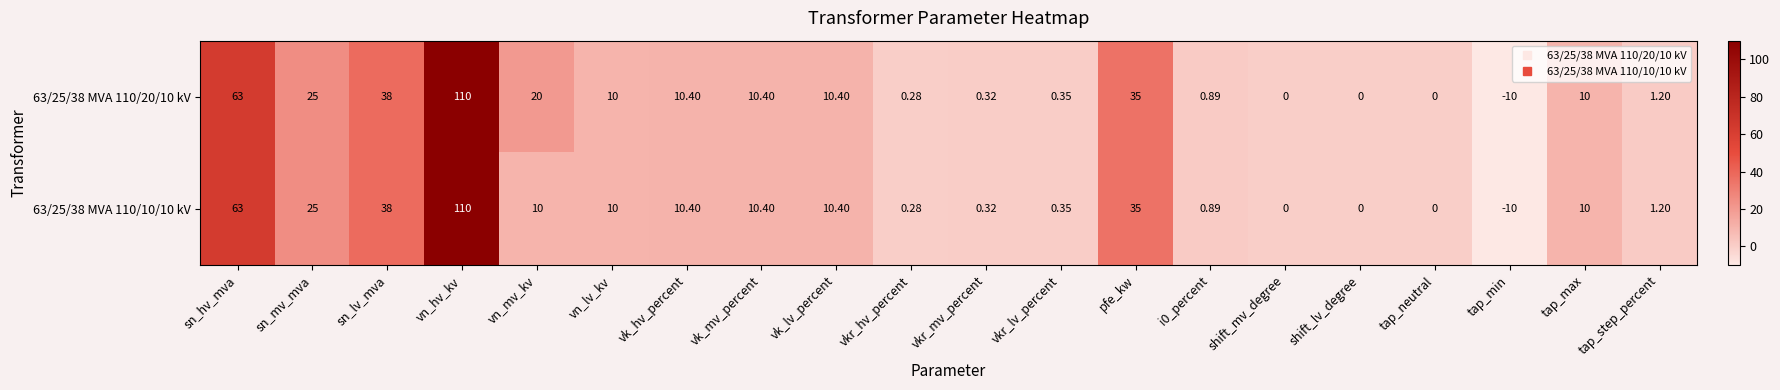

Where is 63/25/38 MVA 110/10/10 kV nearest to the value 50?

sn_lv_mva